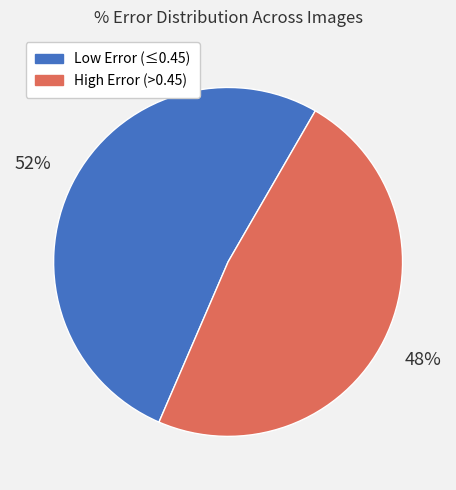

To the nearest percent, what percentage of the pie is High Error (>0.45)?

48%